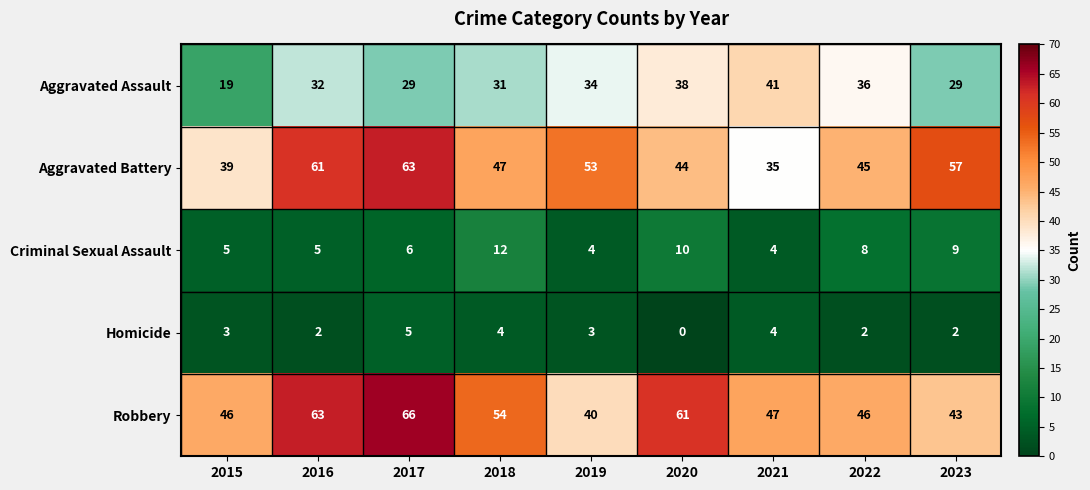

Which series has the largest total across all categories?

Robbery